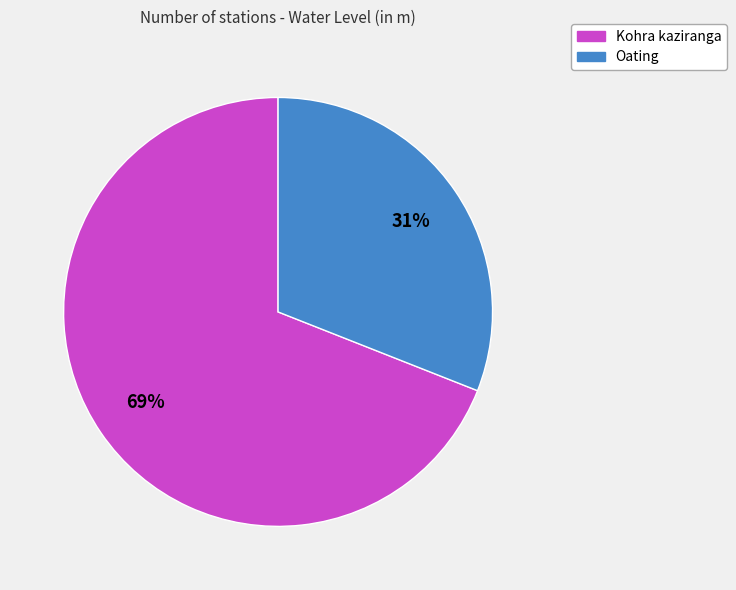

Does Oating account for over 50% of the chart?

No